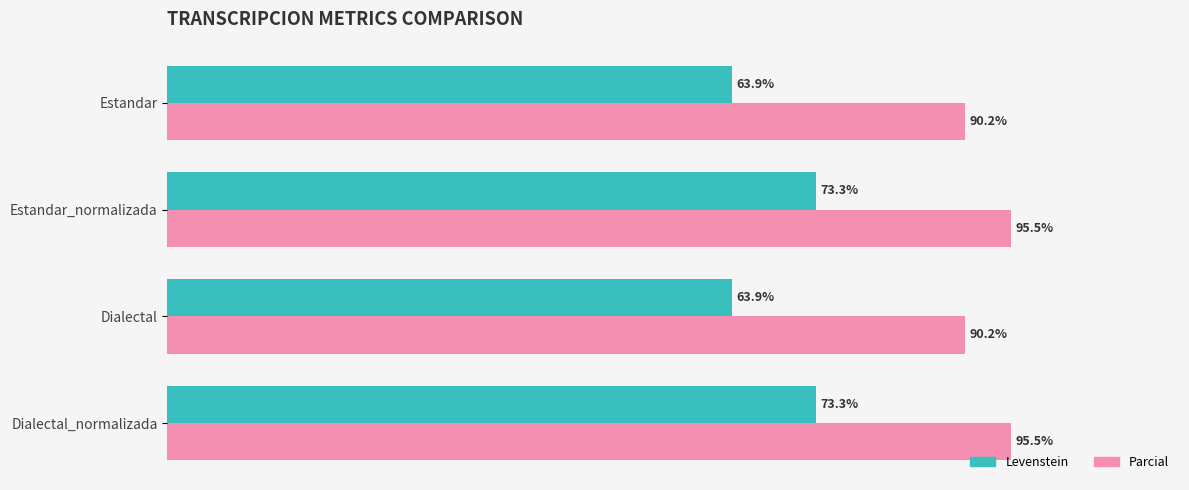

Is the value of Parcial at Estandar greater than the value of Levenstein at Estandar?

Yes